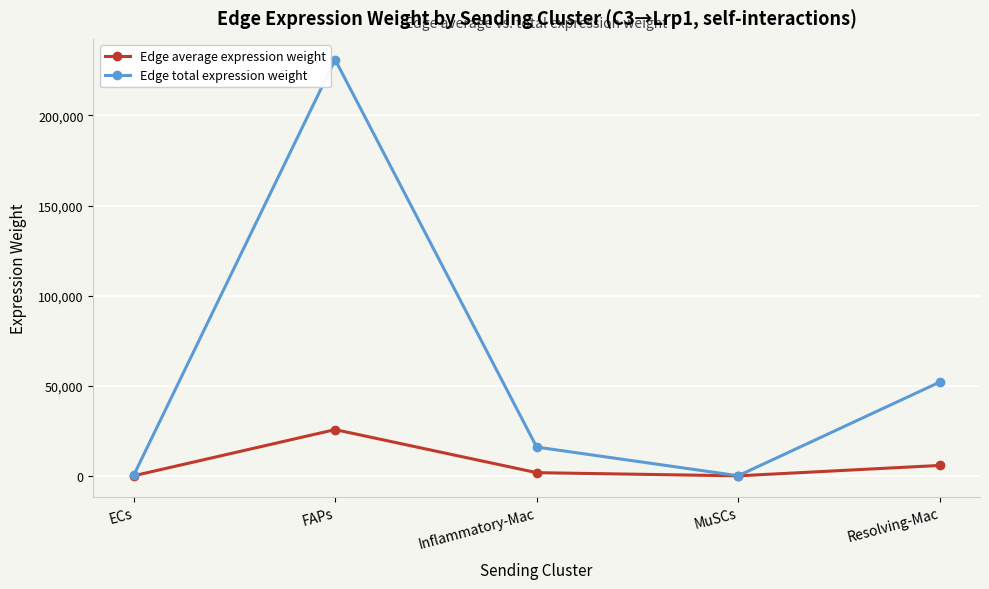

How many data points does each series have?

5